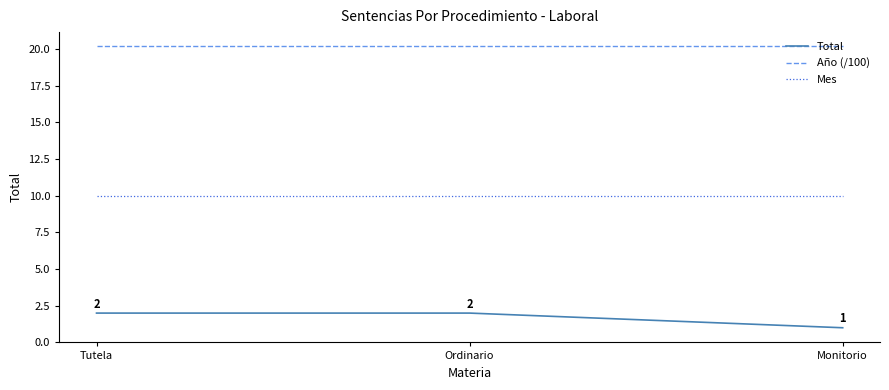

Reading left to right, list all the values displayed in this chart.

Total: 2.0	2.0	1.0
Año (/100): 20.2	20.2	20.2
Mes: 10.0	10.0	10.0